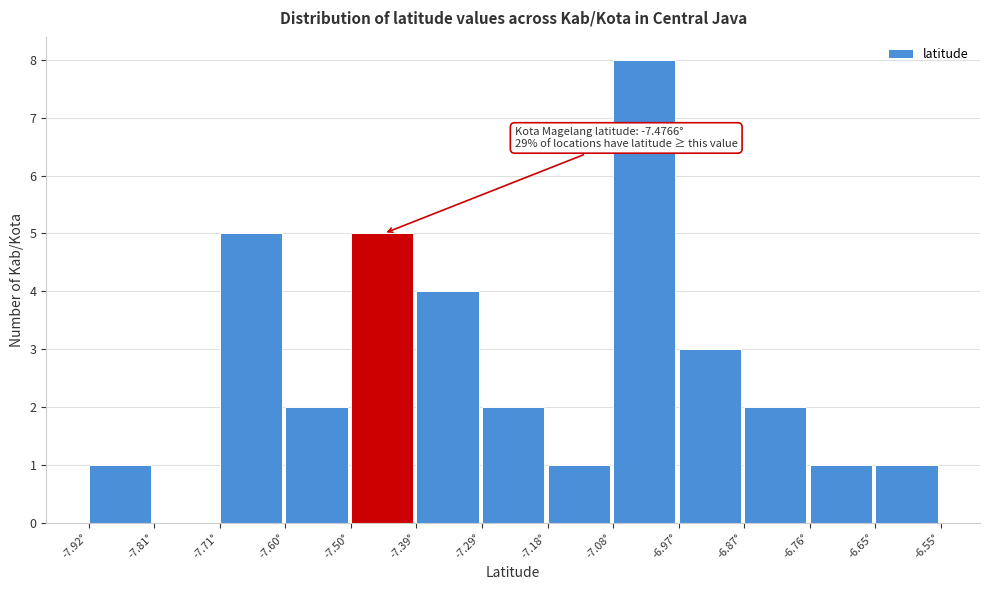

Over which range of the x-axis is the bar tallest?

-7.08 to -6.98